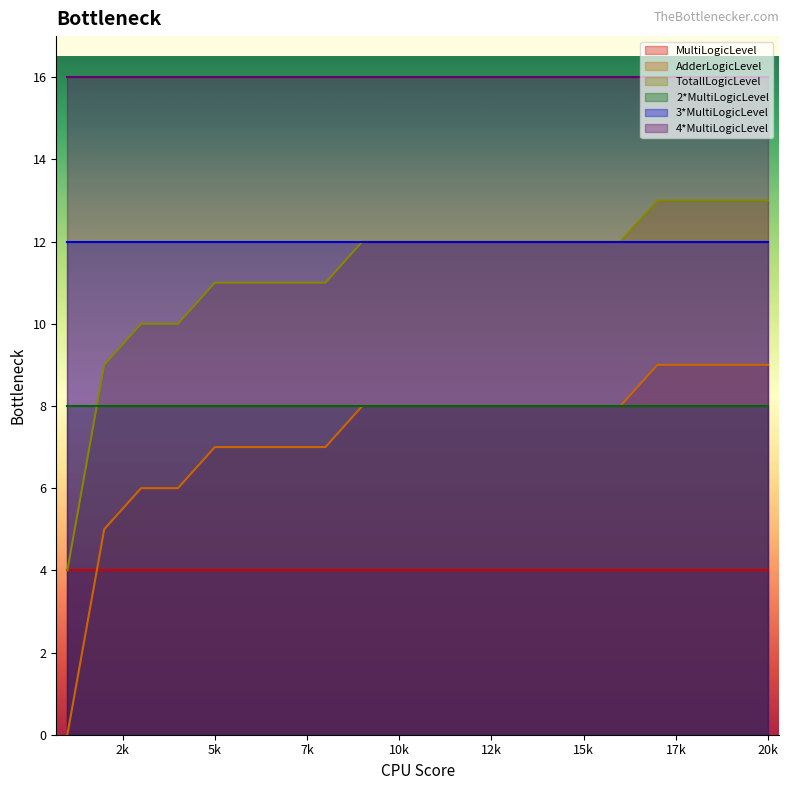

What is the total value across all series at 15?

60